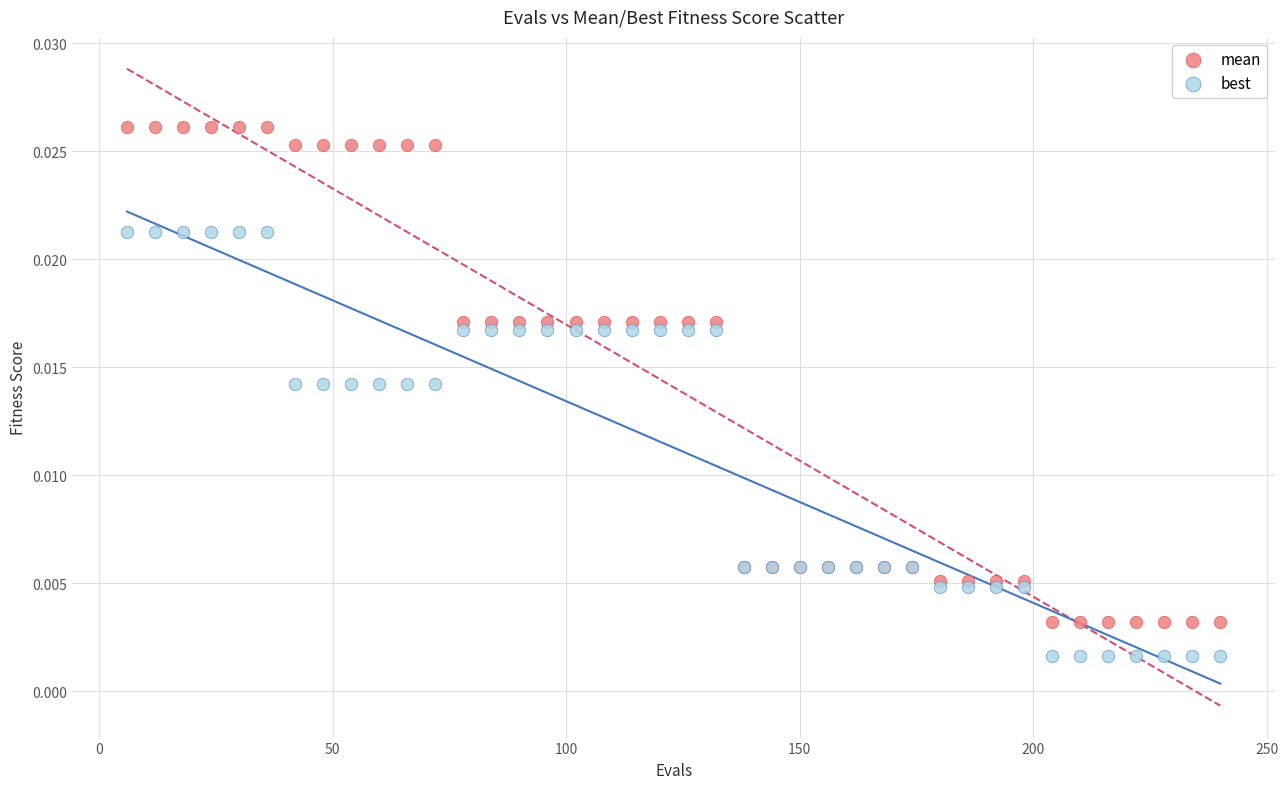

Which series has the widest spread of Y values?

mean